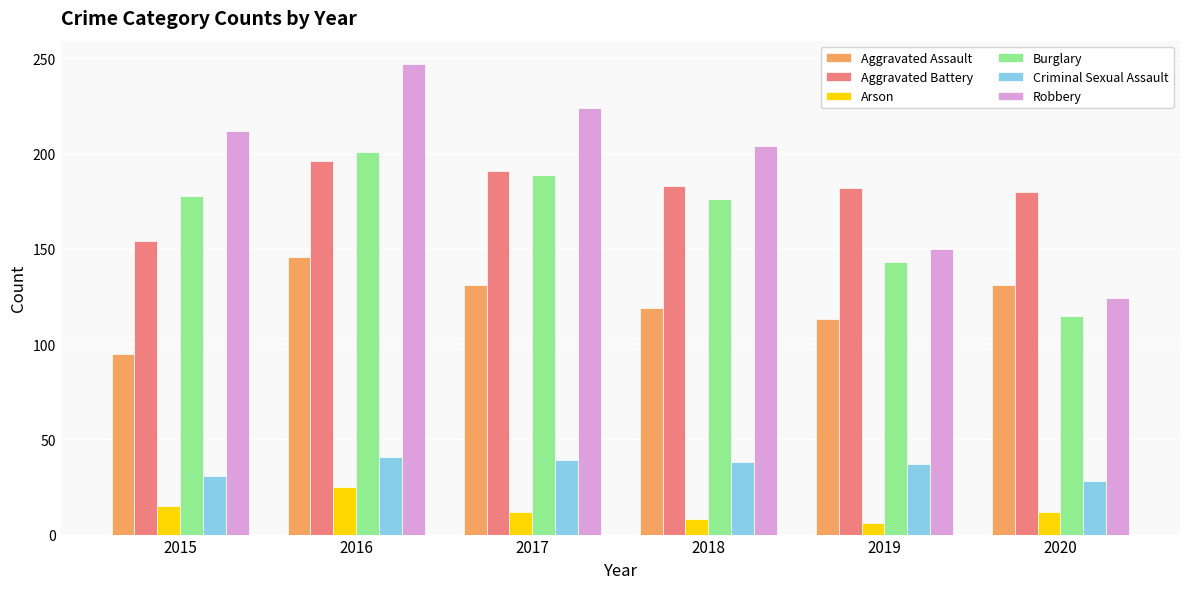

The Aggravated Battery series shows 191 at 2017. True or false?

True